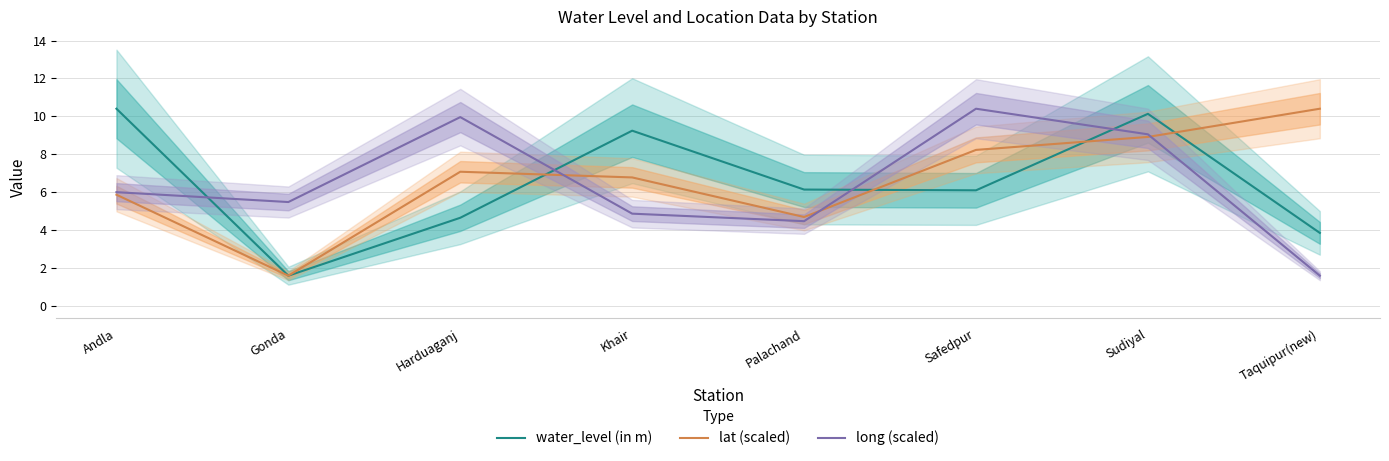

The value of long (scaled) at Andla is 6.0. True or false?

True